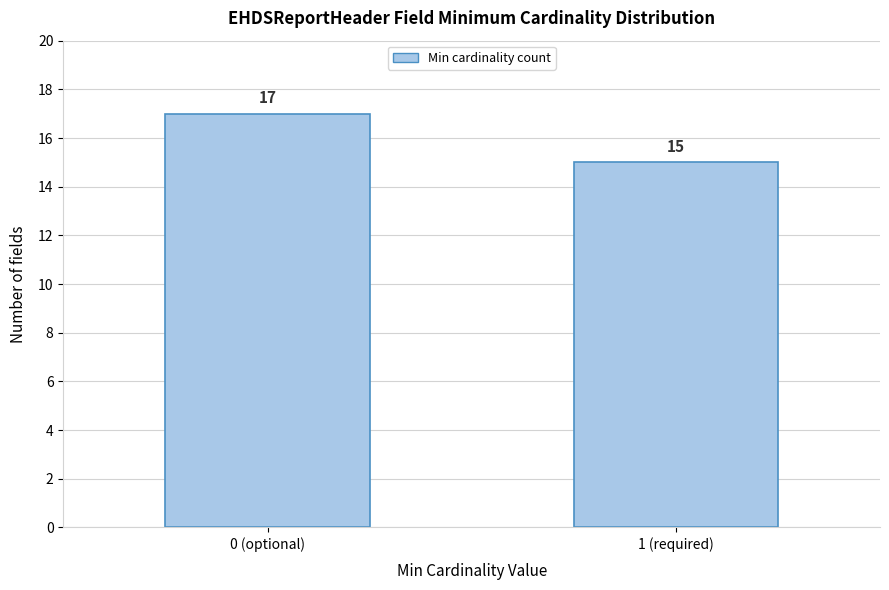

Reading left to right, extract all data points from this chart.

17	15